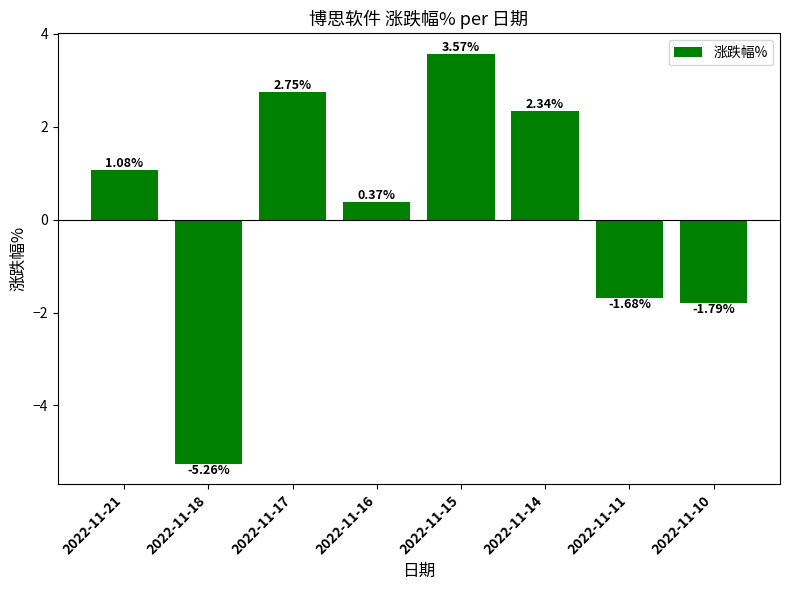

What is the sum of all values?

1.4